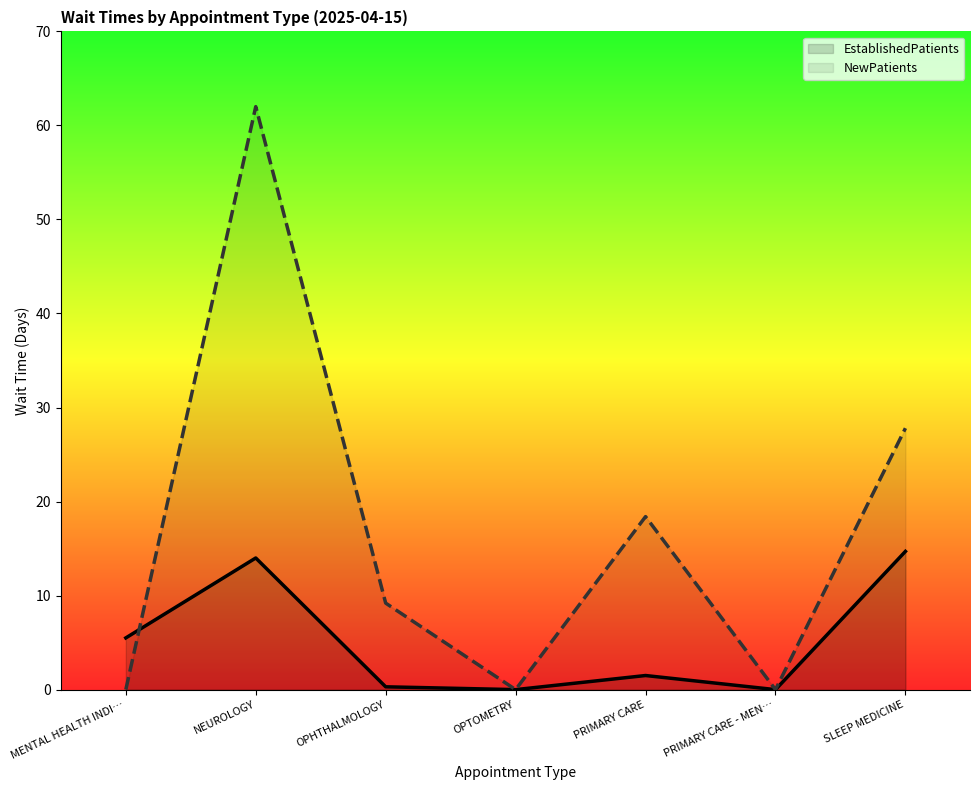

List the series in order of their peak value, lowest first.

EstablishedPatients, NewPatients